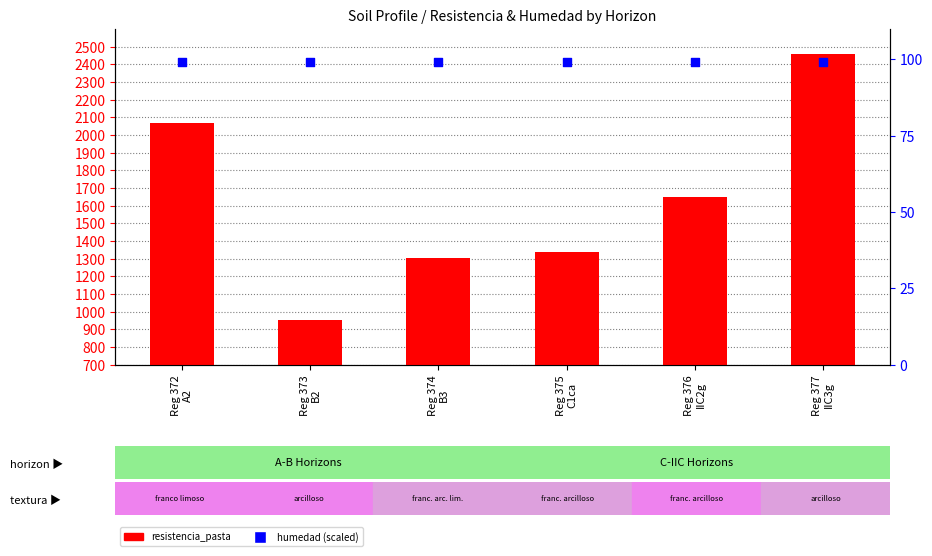

Is the value of analitico_resistencia_pasta at Reg 377
IIC3g greater than the value of analitico_humedad at Reg 374
B3?

Yes